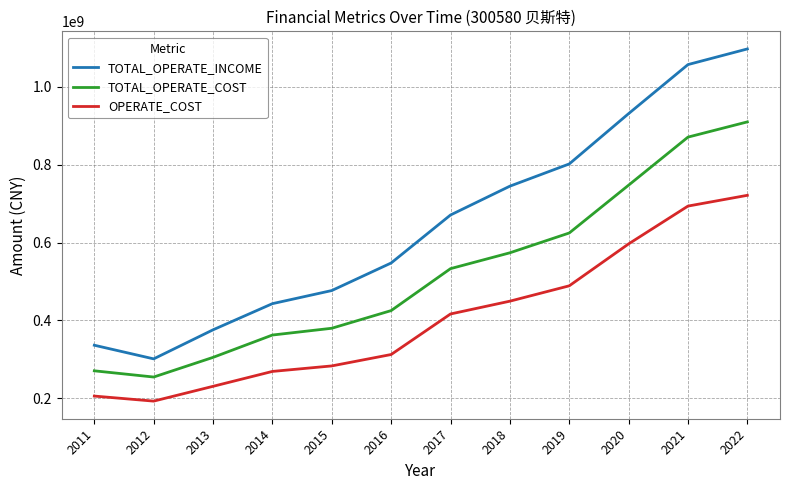

What is the highest value of the TOTAL_OPERATE_INCOME series?

1097277671.5